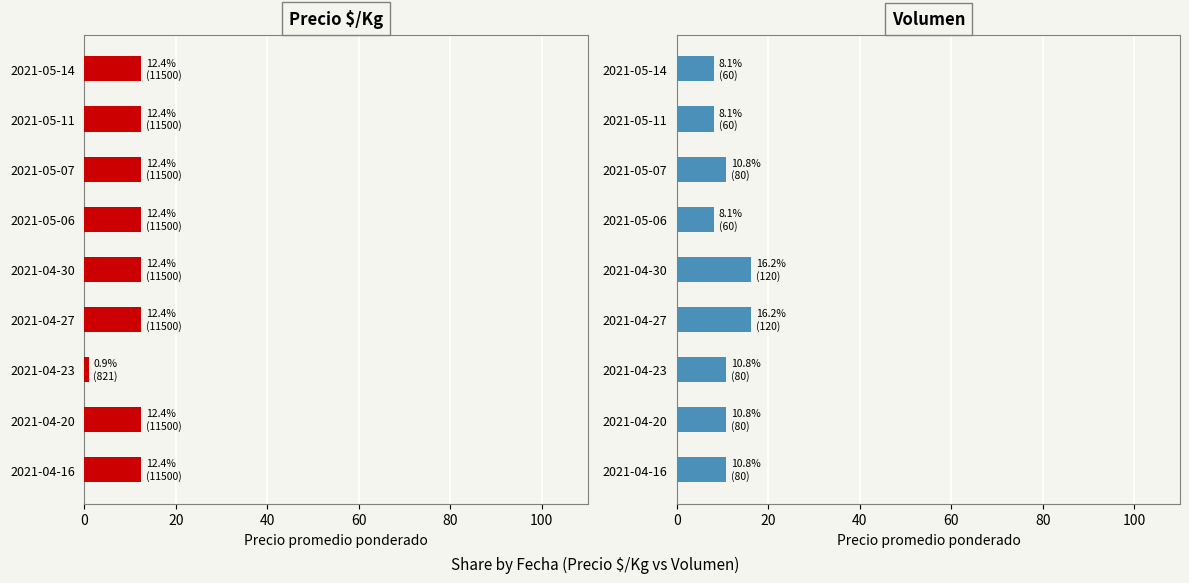

The value of Volumen at 2021-05-06 is 14.5. True or false?

False